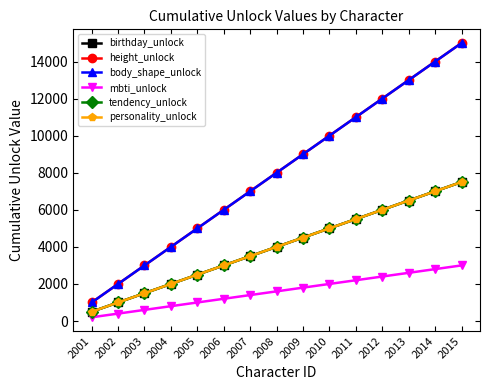

True or false: birthday_unlock has more than 2 interior local peaks.

False